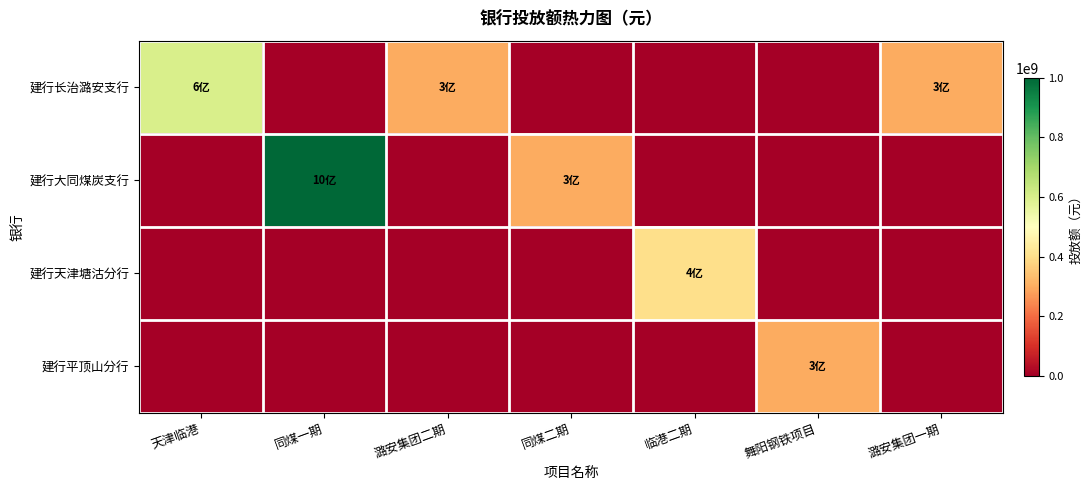

Reading left to right, what are all the values shown in this chart?

建行长治潞安支行: 天津临港=600000000	同煤一期=0	潞安集团二期=300000000	同煤二期=0	临港二期=0	舞阳钢铁项目=0	潞安集团一期=300000000
建行大同煤炭支行: 天津临港=0	同煤一期=1000000000	潞安集团二期=0	同煤二期=300000000	临港二期=0	舞阳钢铁项目=0	潞安集团一期=0
建行天津塘沽分行: 天津临港=0	同煤一期=0	潞安集团二期=0	同煤二期=0	临港二期=400000000	舞阳钢铁项目=0	潞安集团一期=0
建行平顶山分行: 天津临港=0	同煤一期=0	潞安集团二期=0	同煤二期=0	临港二期=0	舞阳钢铁项目=300000000	潞安集团一期=0